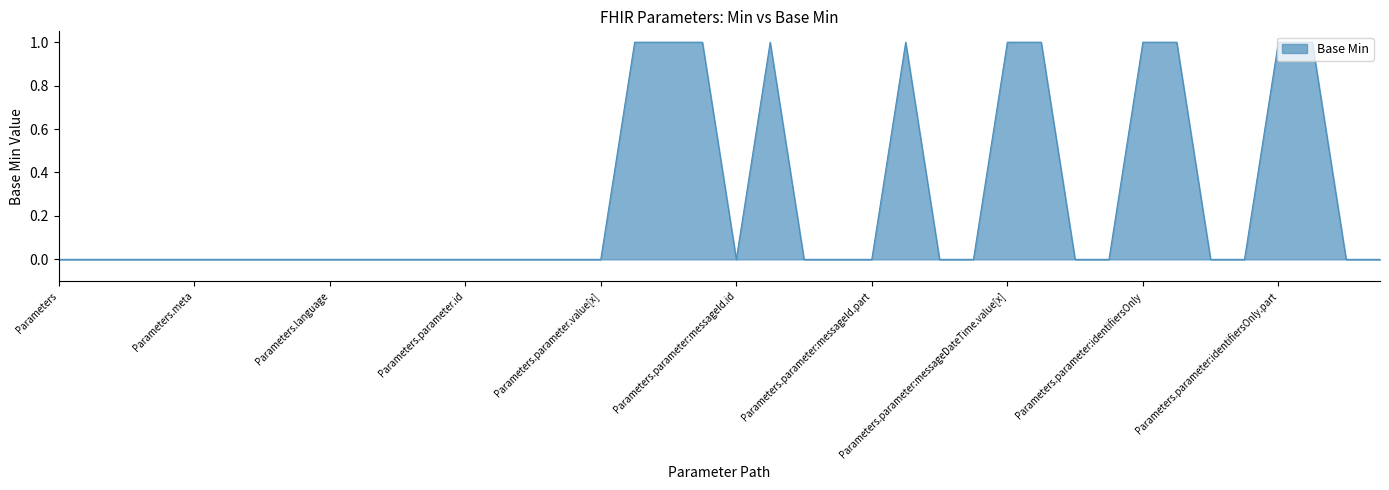

Count the values in the range 0 to 1.

40